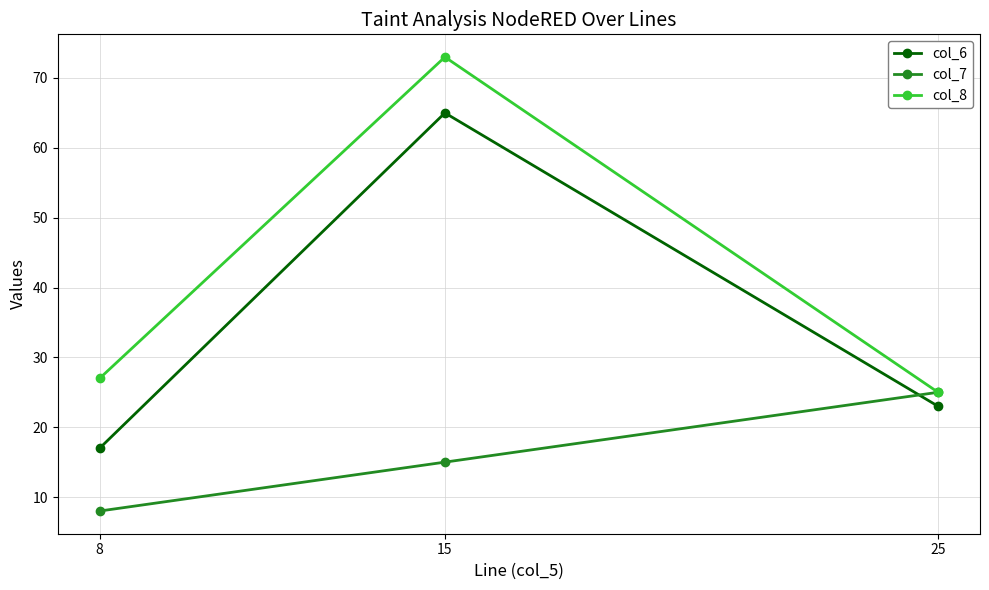

Reading left to right, transcribe all the data shown in this chart.

col_6: 8=17	15=65	25=23
col_7: 8=8	15=15	25=25
col_8: 8=27	15=73	25=25